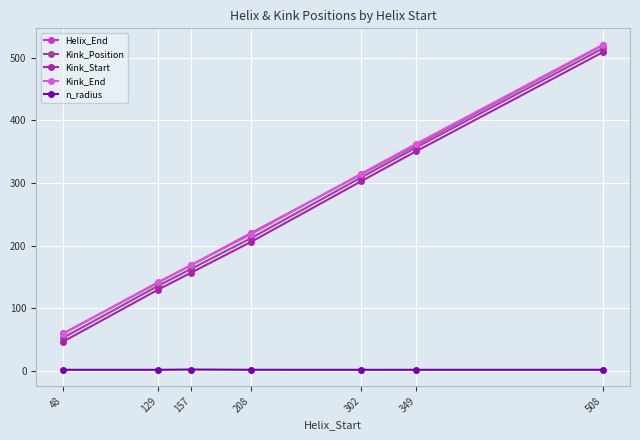

What is the value of the Kink_End point at the 7th from the left?

521.0